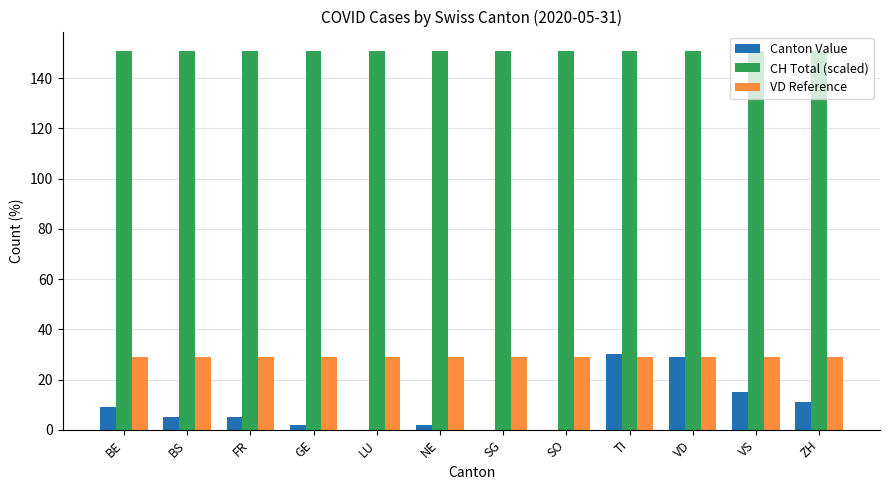

Reading left to right, list all the values displayed in this chart.

Canton Value: 9	5	5	2	0	2	0	0	30	29	15	11
CH Total (scaled): 151	151	151	151	151	151	151	151	151	151	151	151
VD Reference: 29	29	29	29	29	29	29	29	29	29	29	29